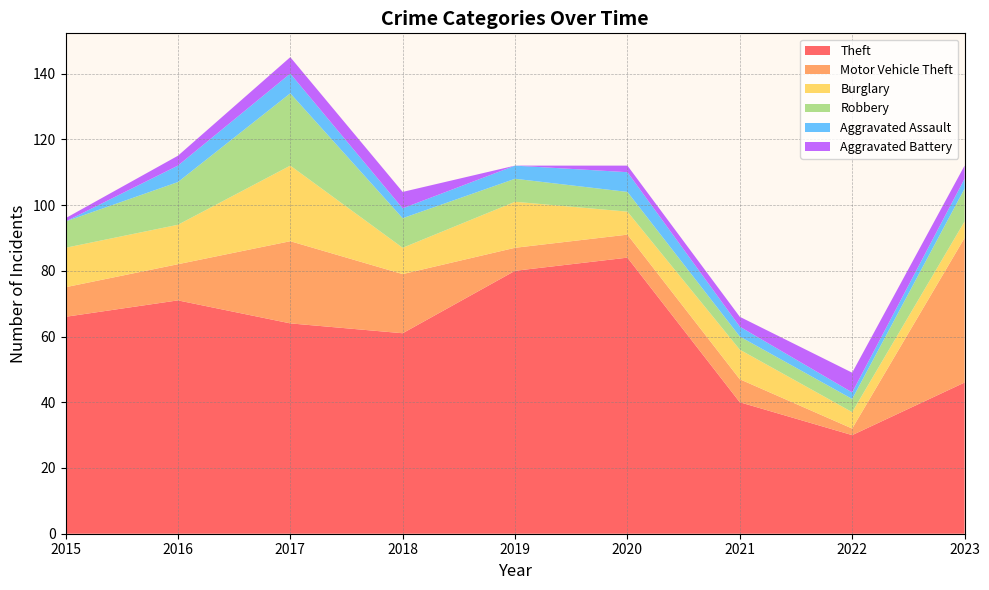

Reading left to right, transcribe all the data shown in this chart.

Theft: 66	71	64	61	80	84	40	30	46
Motor Vehicle Theft: 9	11	25	18	7	7	7	2	44
Burglary: 12	12	23	8	14	7	9	5	5
Robbery: 8	13	22	9	7	6	4	4	10
Aggravated Assault: 0	5	6	3	4	6	3	2	3
Aggravated Battery: 1	3	5	5	0	2	3	6	4